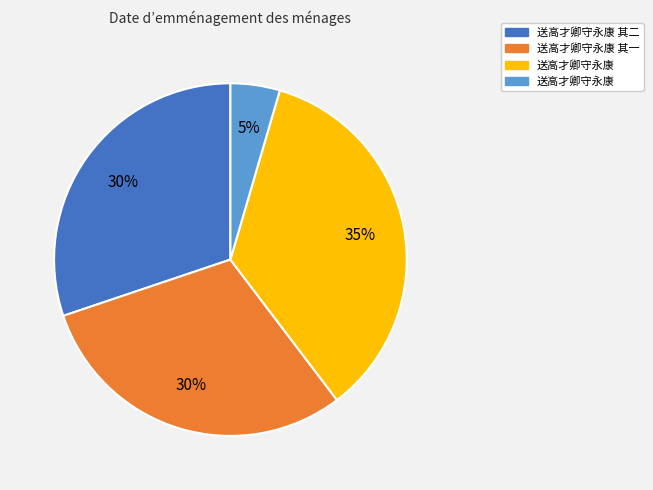

To the nearest percent, what is the average slice percentage?

25%